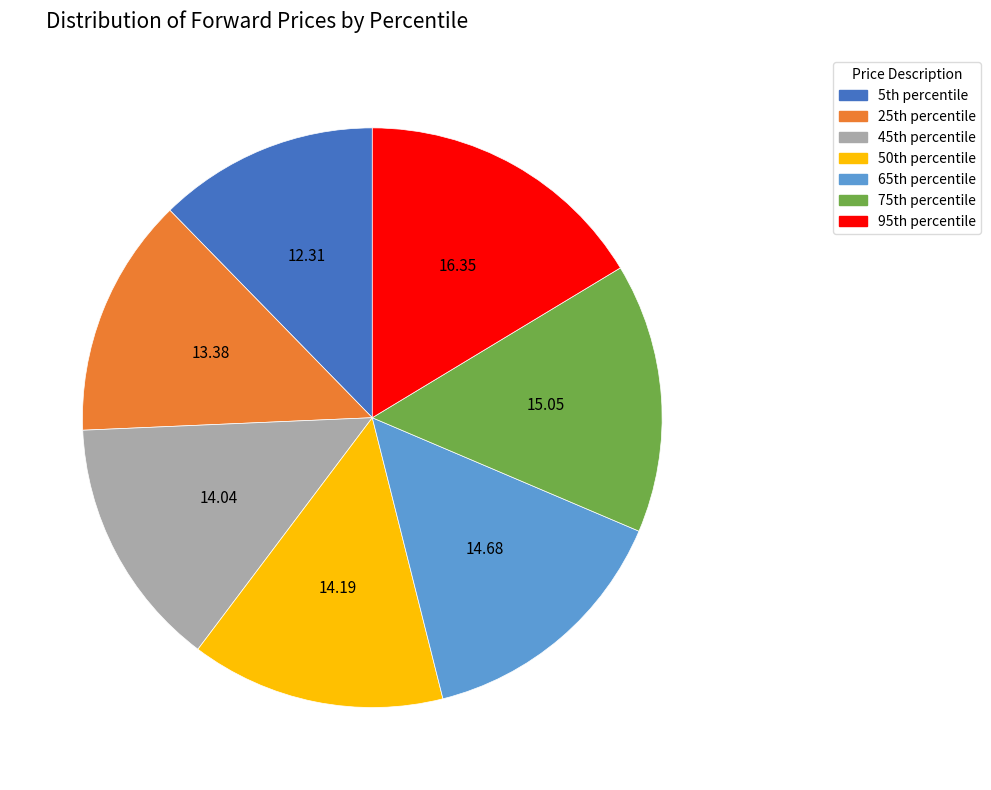

How many slices are in this pie chart?

7